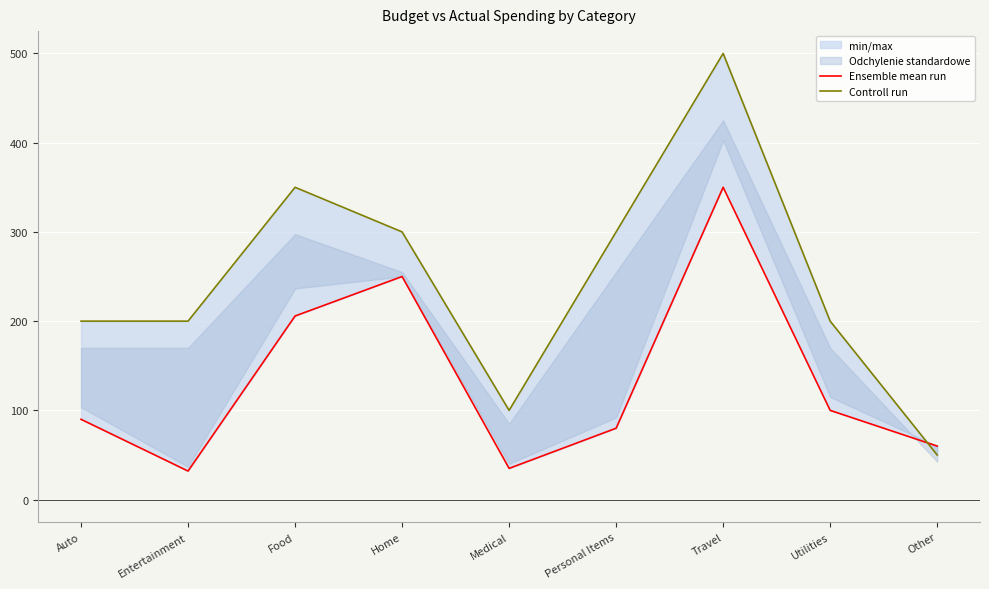

Where is Controll run nearest to the value 275?

Home